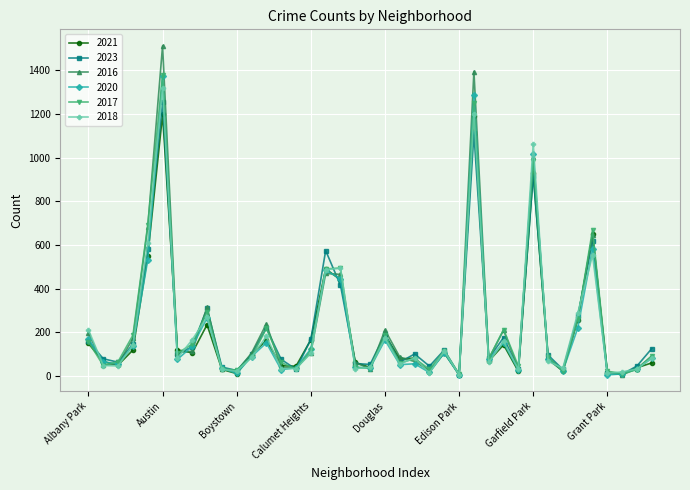

Which series has the largest range (max minus min)?

2016